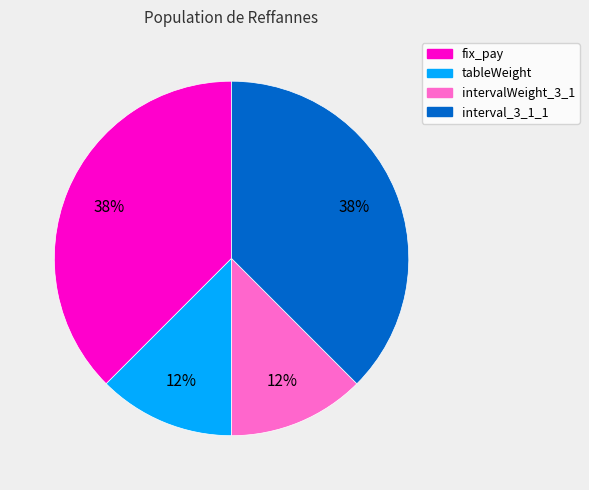

Is the sum of intervalWeight_3_1 and tableWeight greater than half?

No